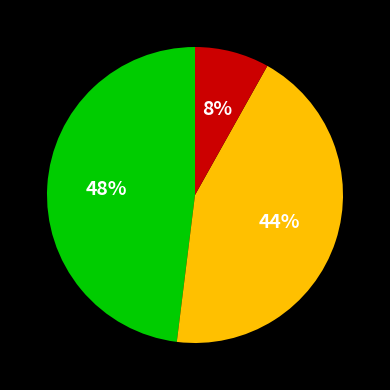

Is there any slice that represents more than half of the pie?

No